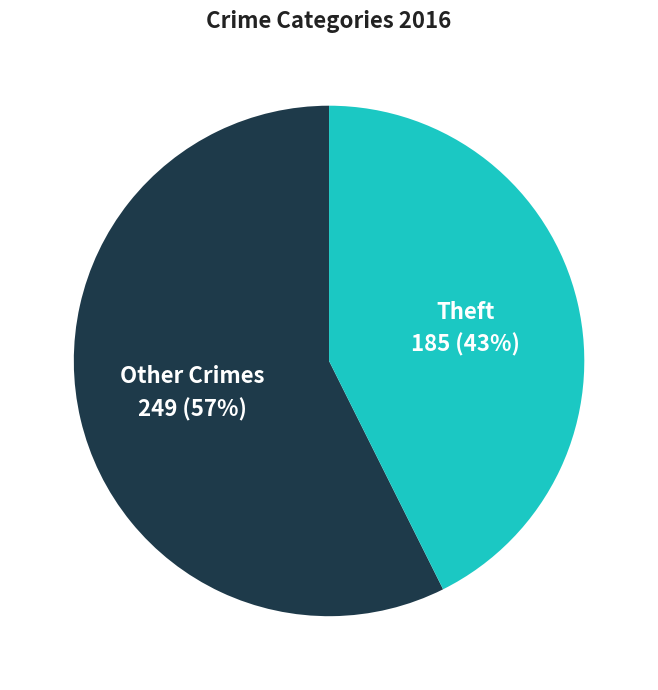

Approximately how many times larger is the value at Other Crimes compared to Theft?

1.3